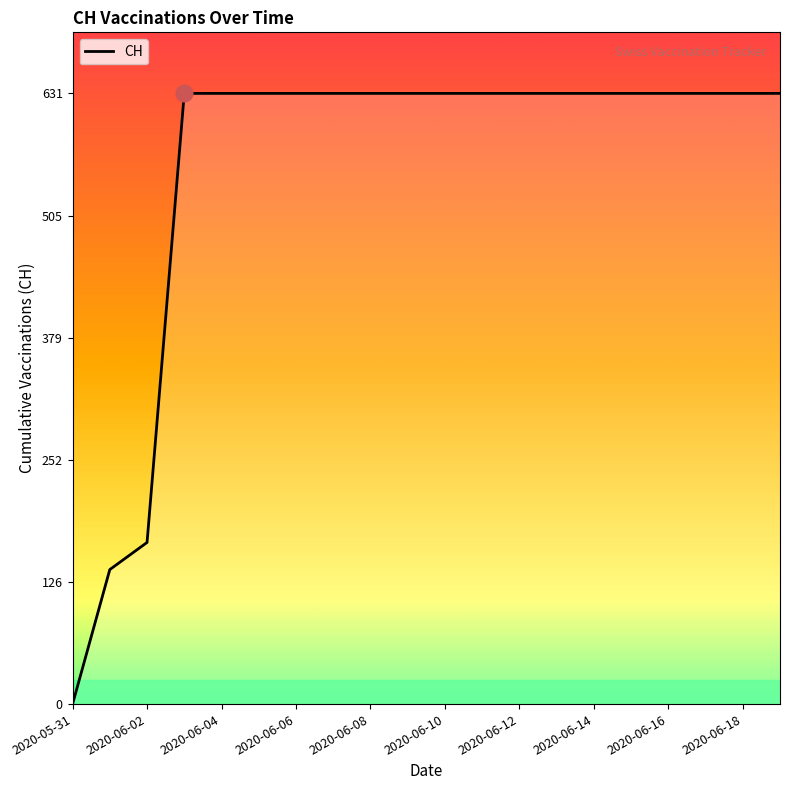

What is the difference between the maximum and minimum values?

631